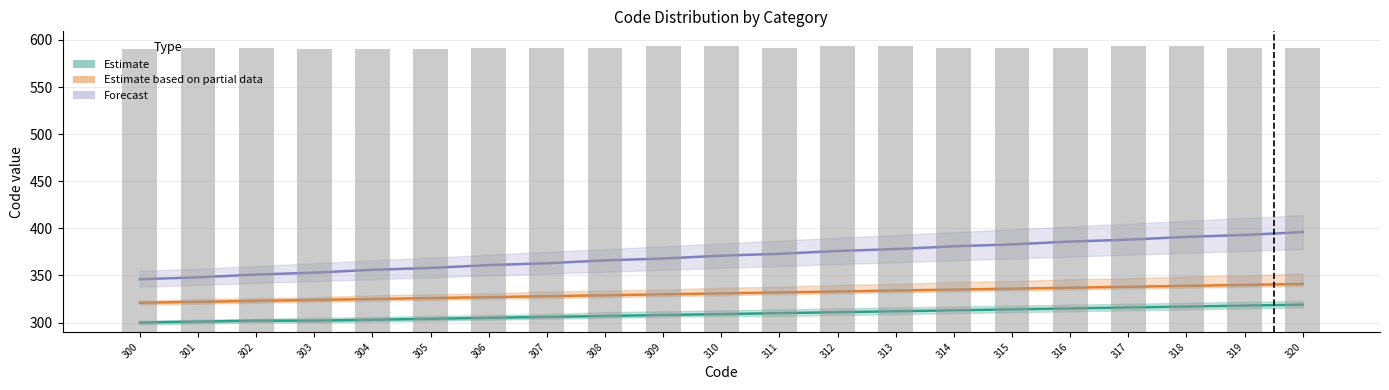

What is the sum of all values?

6346